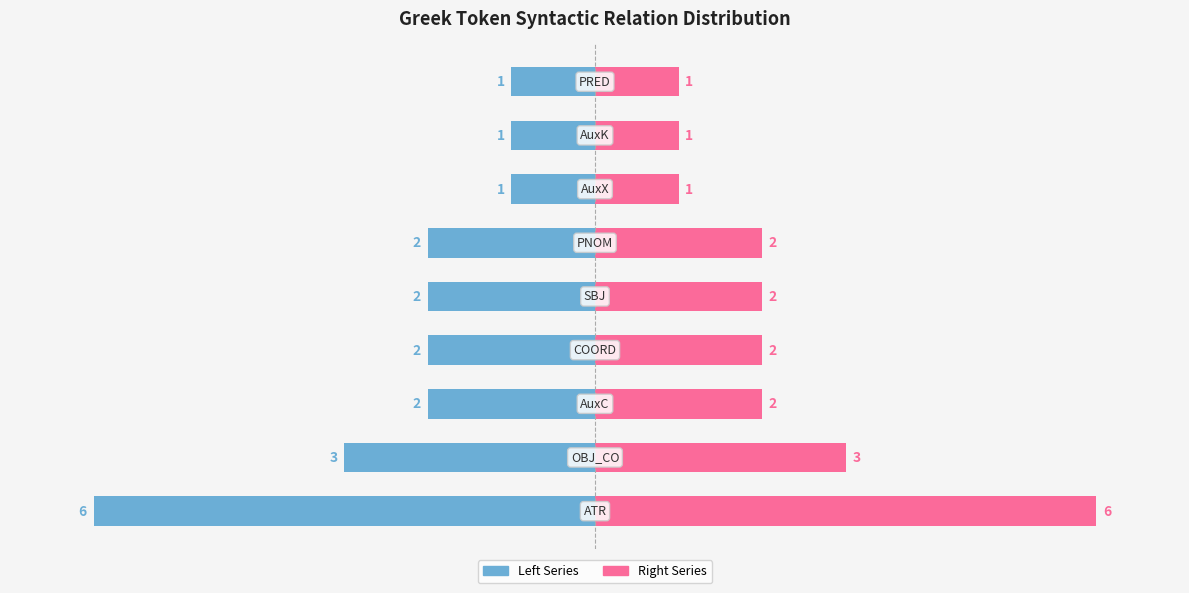

Reading left to right, list all the values displayed in this chart.

Left (Token ID rank): -6	-3	-2	-2	-2	-2	-1	-1	-1
Right (Count): 6	3	2	2	2	2	1	1	1